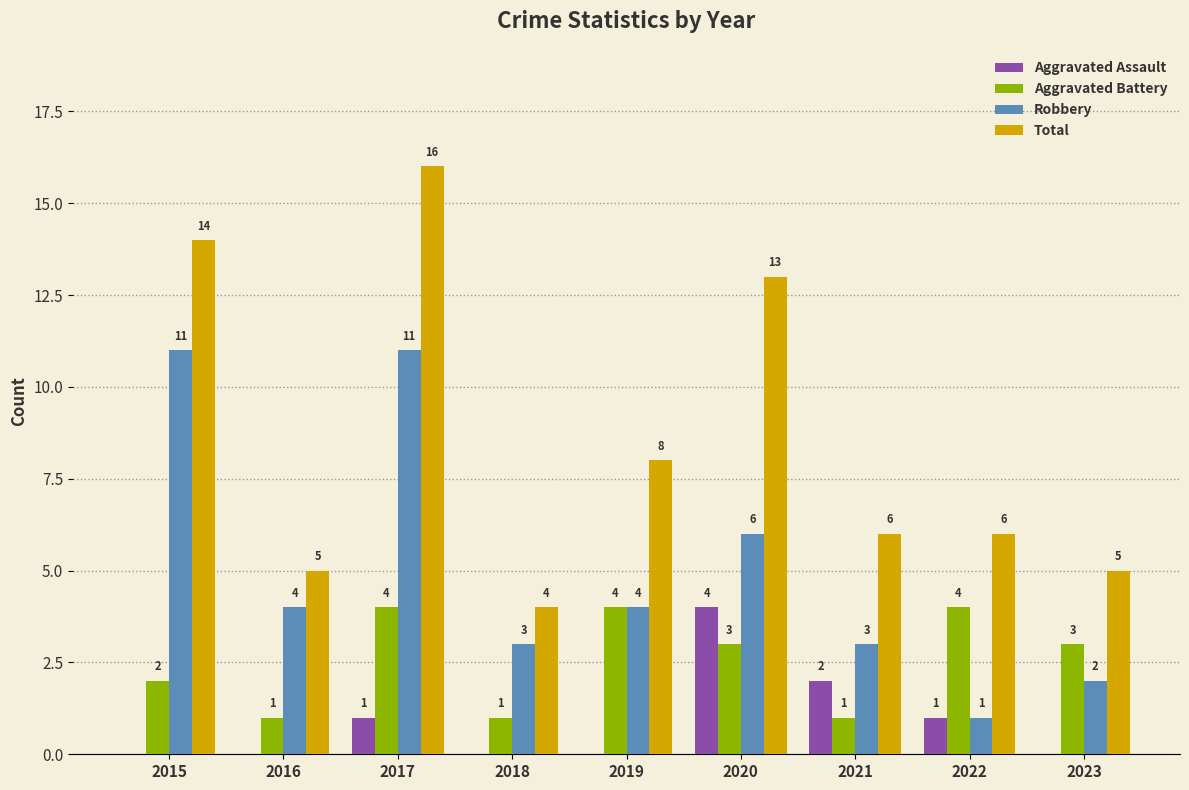

What is the sum of the Aggravated Assault values at 2020 and 2023?

4